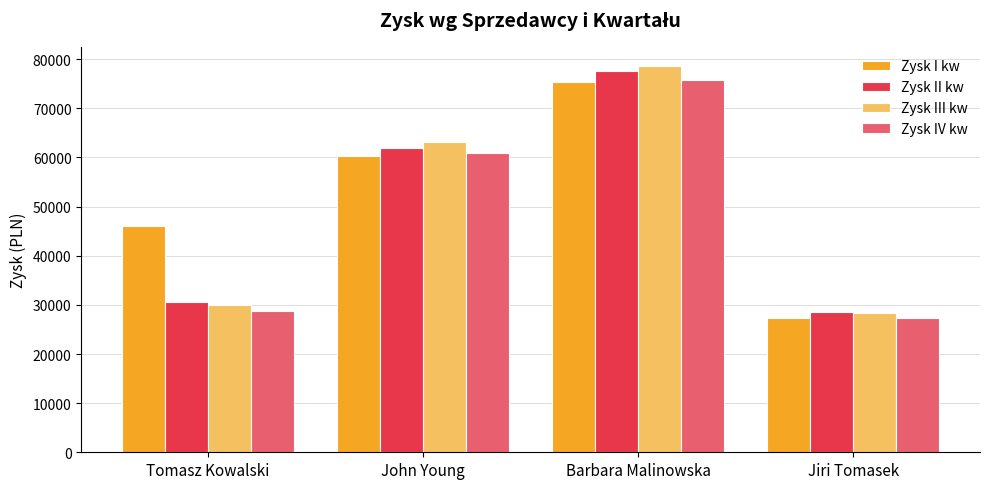

Between John Young and Barbara Malinowska, which series saw the biggest shift?

Zysk III kw